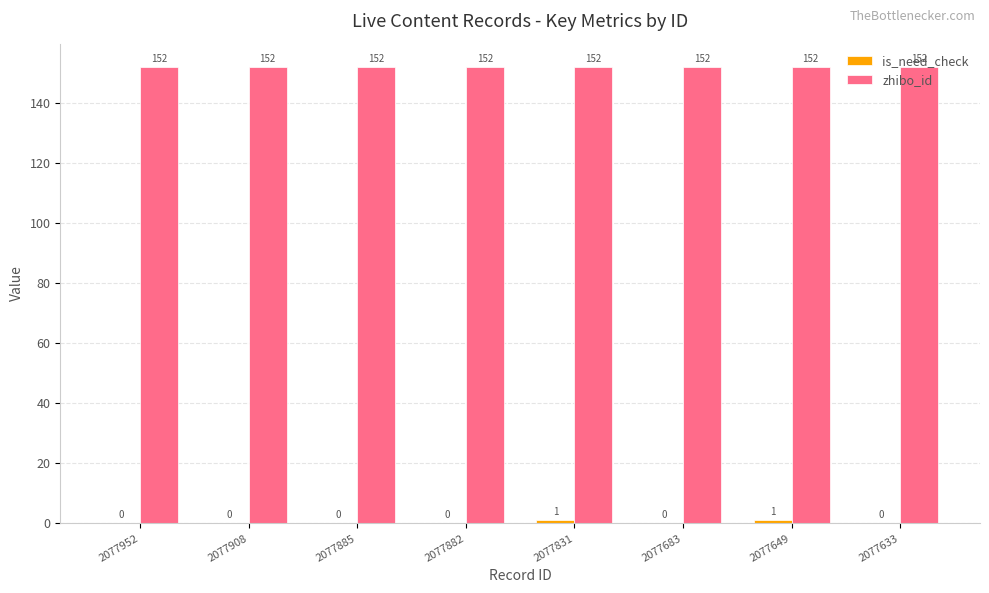

What is the total value across all series at 2077952?

152